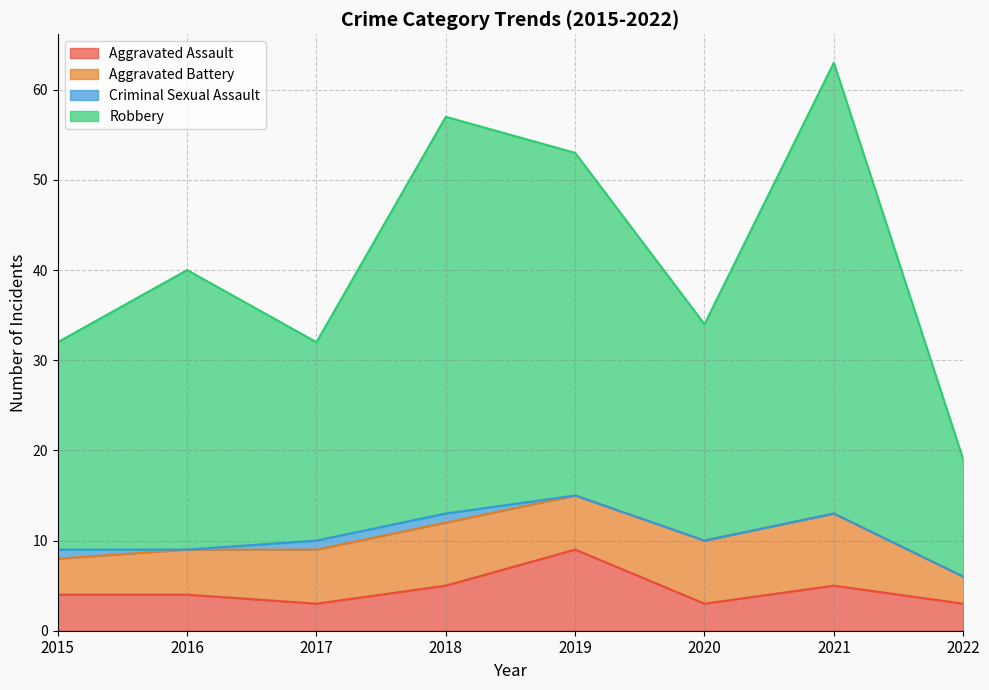

How many data points in Aggravated Assault are above 4?

3